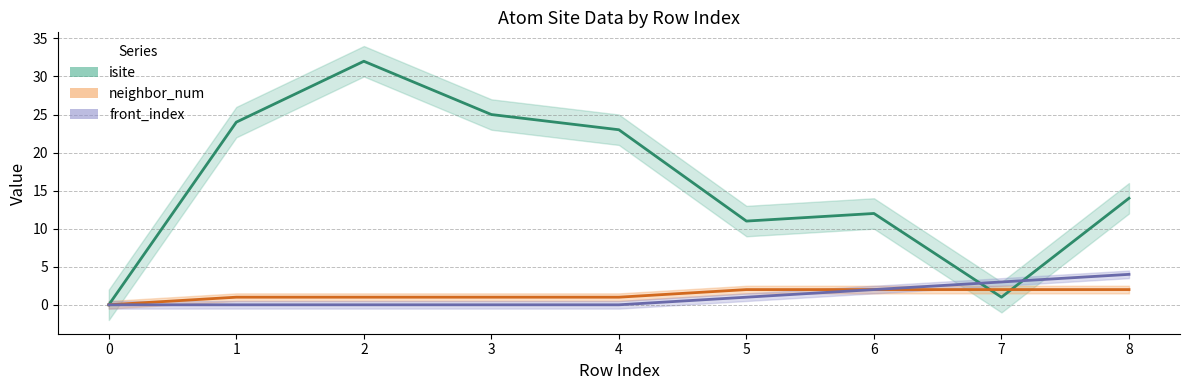

What is the value of the isite point at the 4th from the left?

25